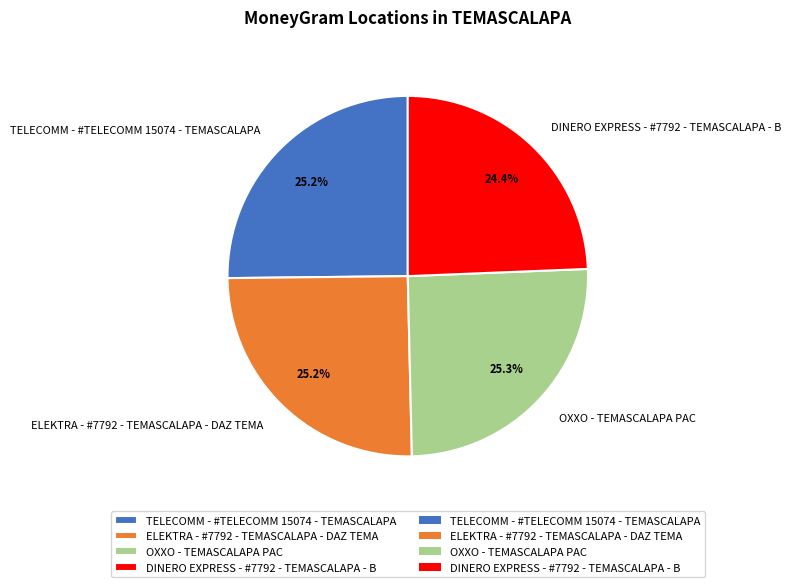

What is the smallest slice in the pie chart?

DINERO EXPRESS - #7792 - TEMASCALAPA - B